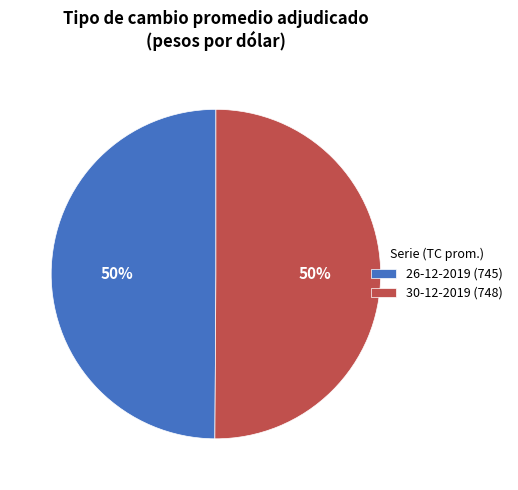

To the nearest percent, what is the combined percentage of 30-12-2019 and 26-12-2019?

100%